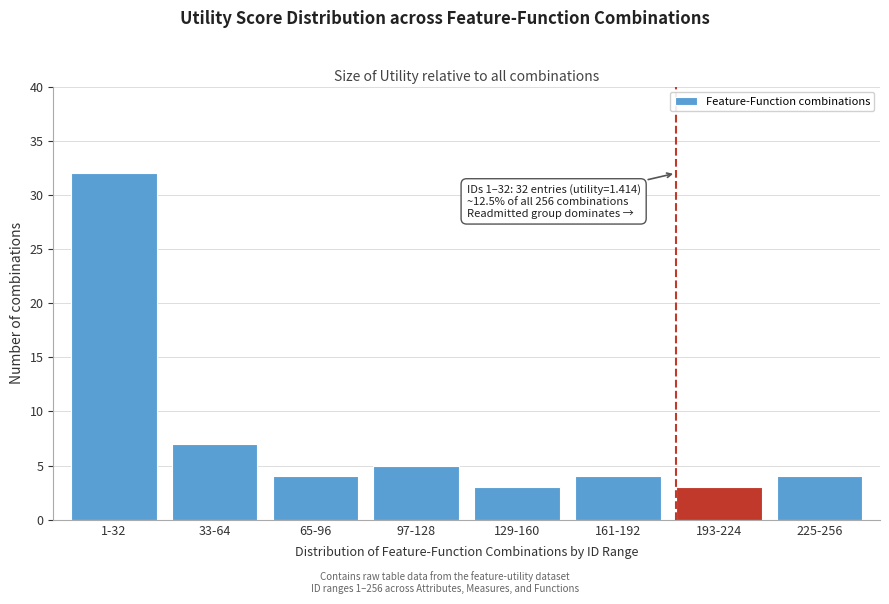

Reading left to right, transcribe all the data shown in this chart.

32	7	4	5	3	4	3	4